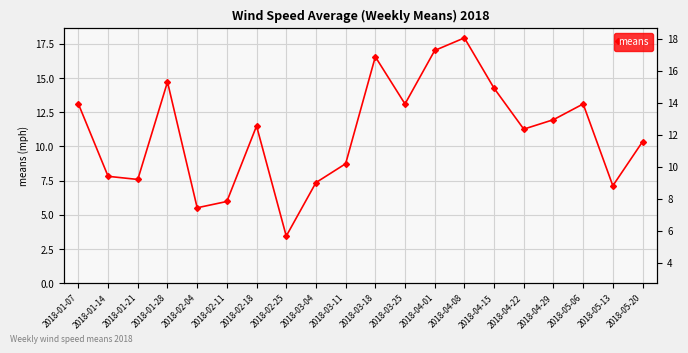

Does the chart have visible grid lines?

Yes